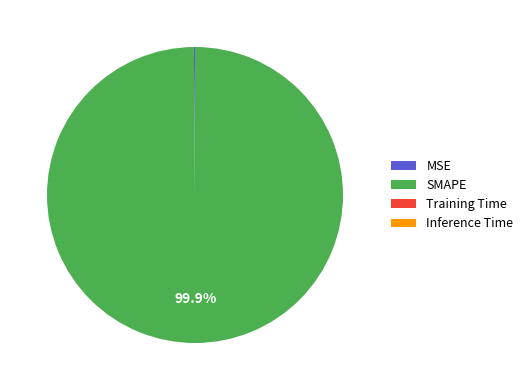

Which category has the biggest portion of the pie?

SMAPE